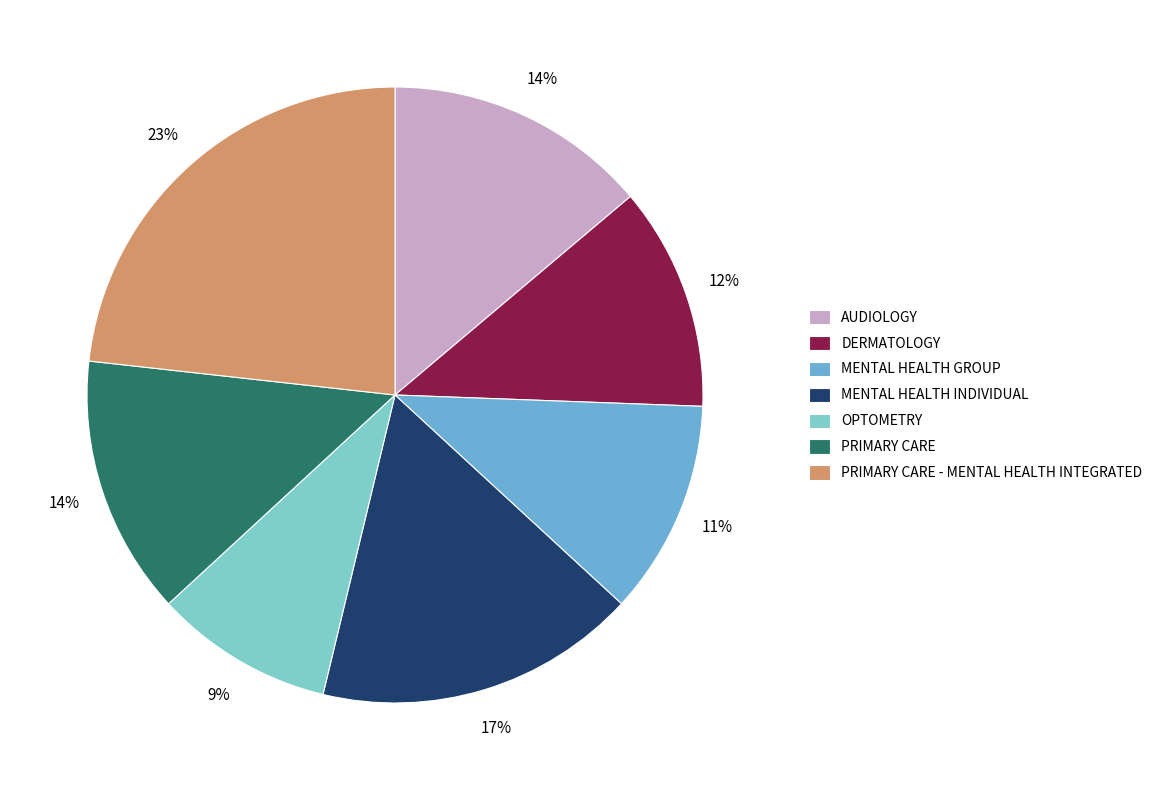

Is it true that PRIMARY CARE - MENTAL HEALTH INTEGRATED is 23% of the pie?

True